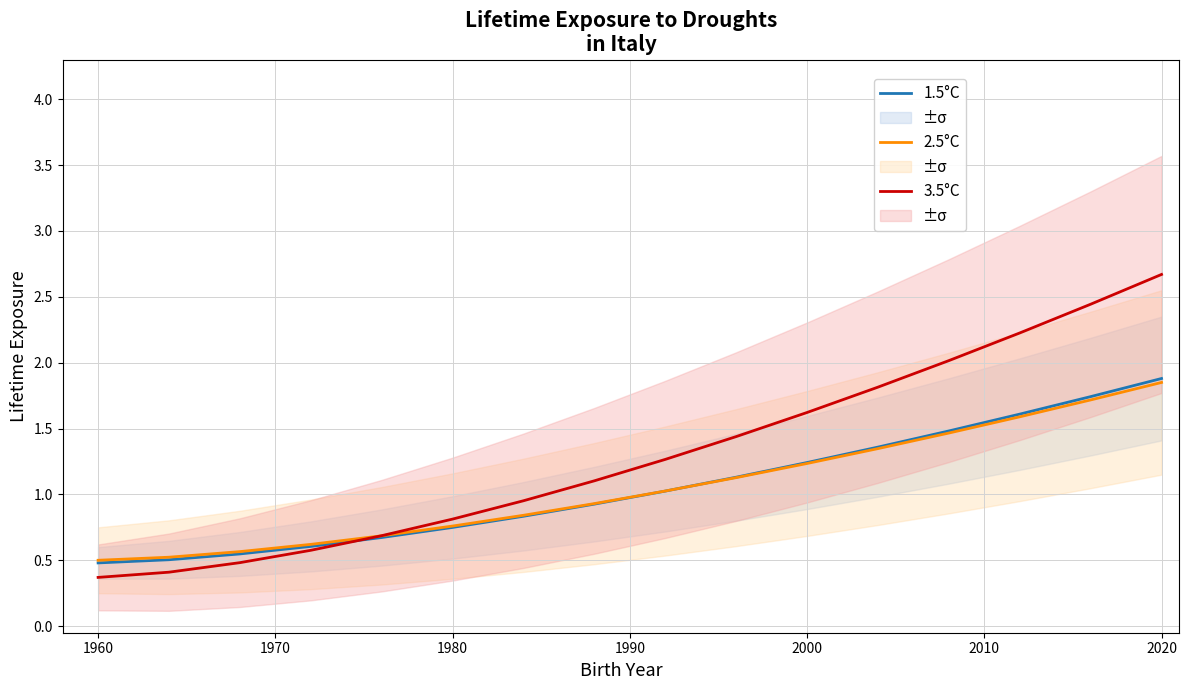

Which series has the largest total across all categories?

3.5°C